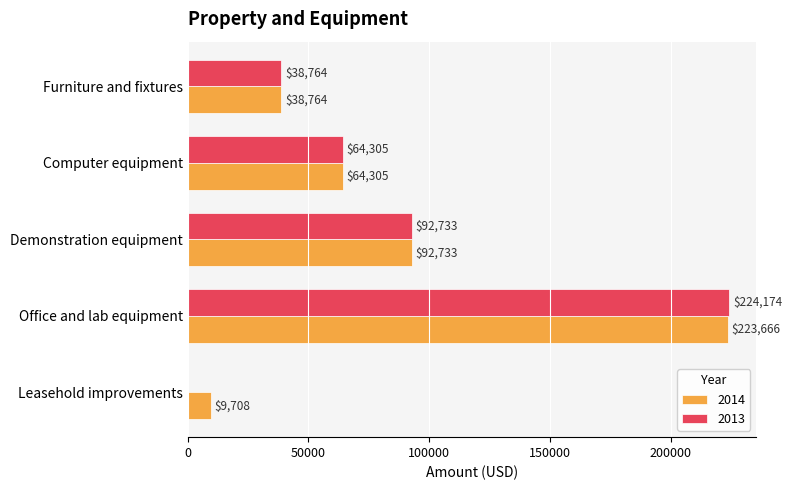

The value of 2014 at Computer equipment is 109156. True or false?

False